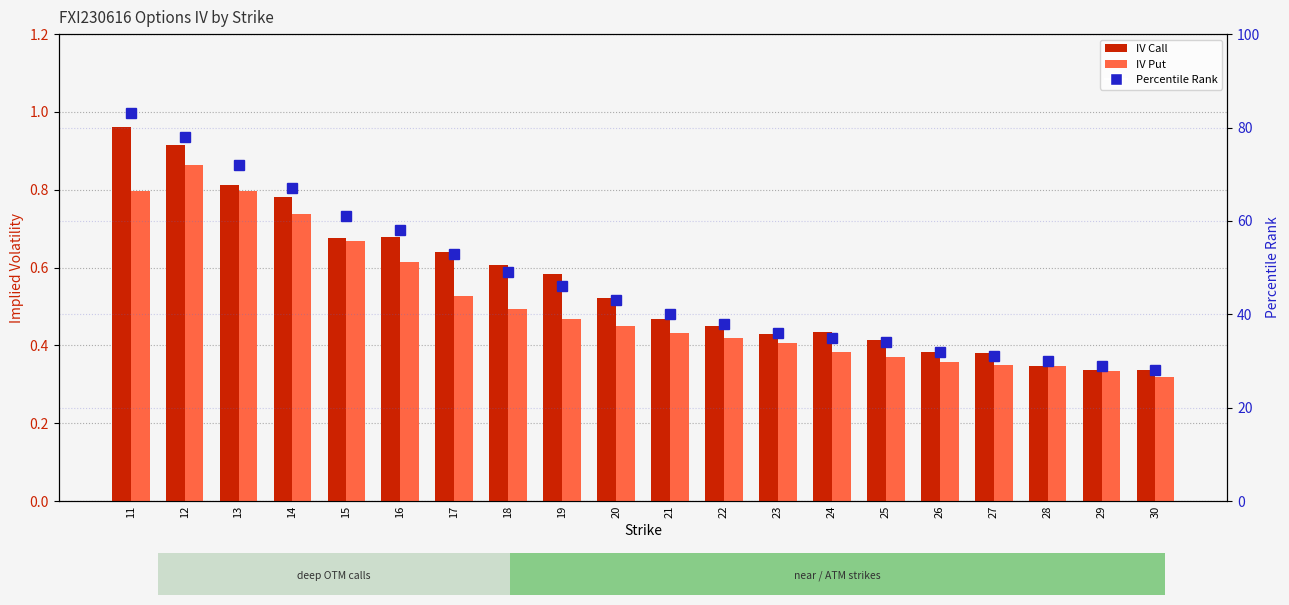

Reading right to left, transcribe all the data shown in this chart.

IV Call: 30=0.3	29=0.3	28=0.3	27=0.4	26=0.4	25=0.4	24=0.4	23=0.4	22=0.4	21=0.5	20=0.5	19=0.6	18=0.6	17=0.6	16=0.7	15=0.7	14=0.8	13=0.8	12=0.9	11=1.0
IV Put: 30=0.3	29=0.3	28=0.3	27=0.4	26=0.4	25=0.4	24=0.4	23=0.4	22=0.4	21=0.4	20=0.4	19=0.5	18=0.5	17=0.5	16=0.6	15=0.7	14=0.7	13=0.8	12=0.9	11=0.8
Percentile Rank: 30=28.0	29=29.0	28=30.0	27=31.0	26=32.0	25=34.0	24=35.0	23=36.0	22=38.0	21=40.0	20=43.0	19=46.0	18=49.0	17=53.0	16=58.0	15=61.0	14=67.0	13=72.0	12=78.0	11=83.0